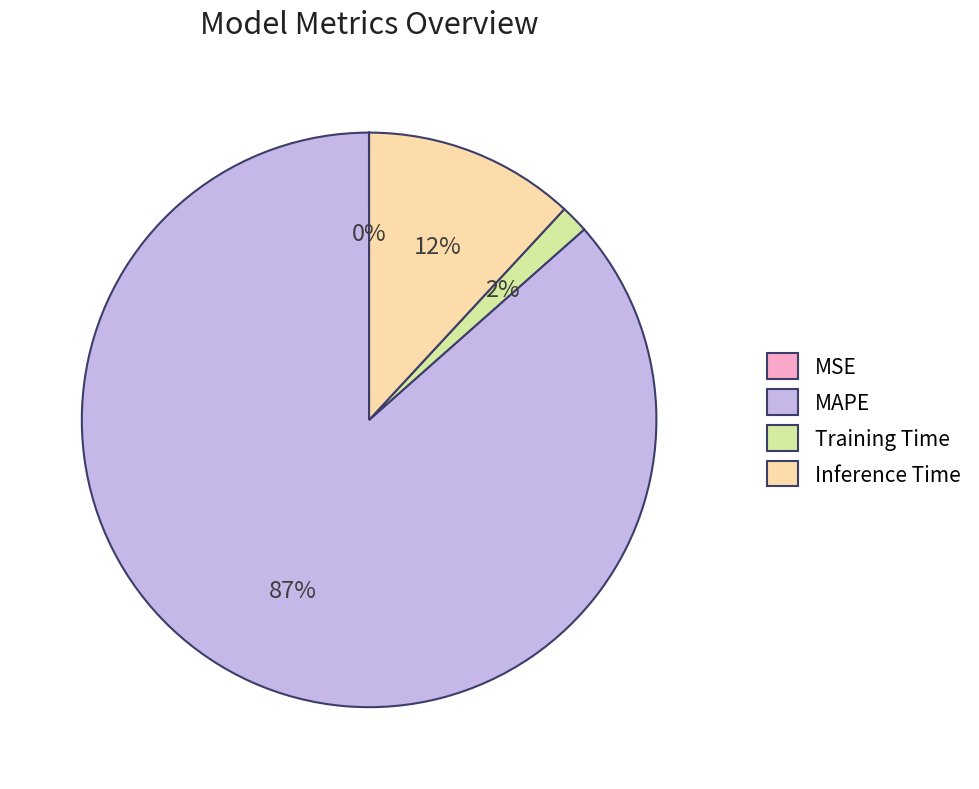

Is it true that Inference Time is 2% of the pie?

False